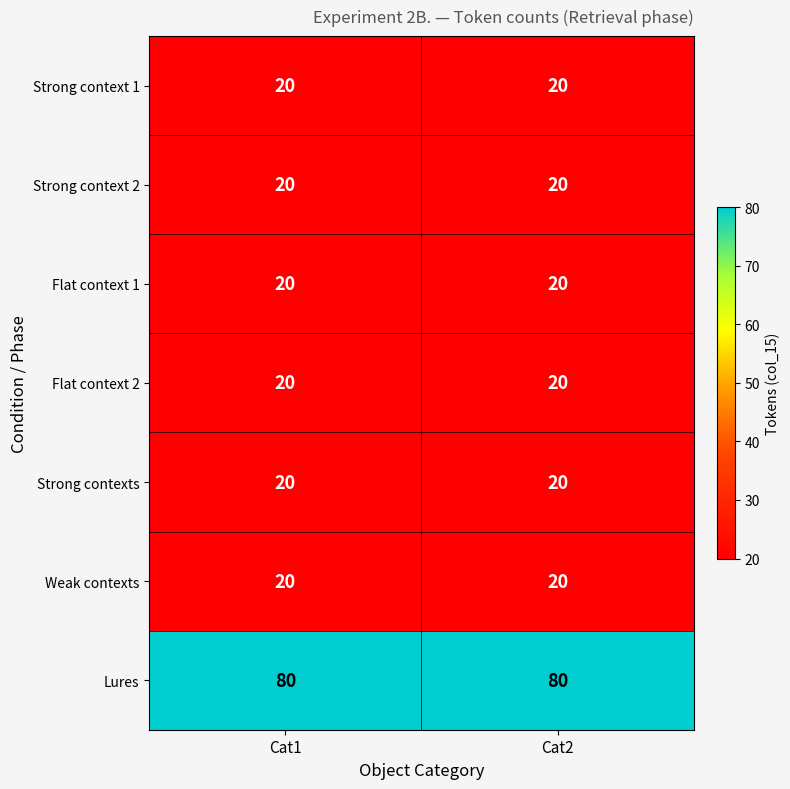

The value of Strong context 2 at Cat1 is 32. True or false?

False